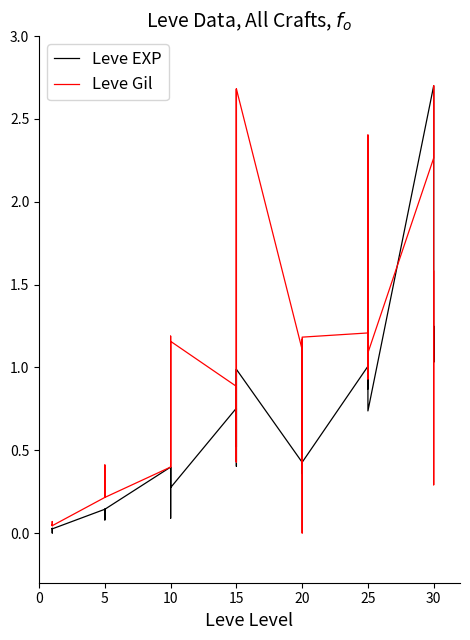

What is the average value of the Leve Gil series?

0.9